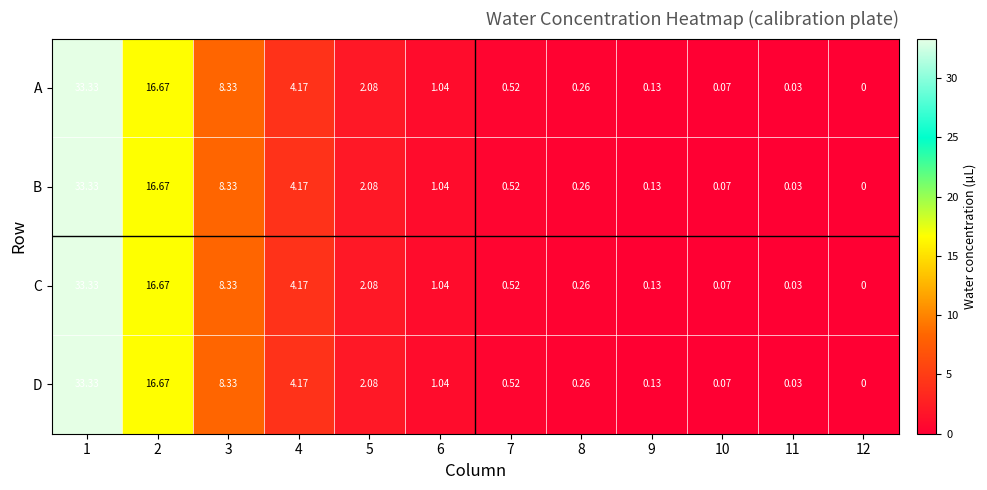

Is the value of A at 7 greater than the value of D at 6?

No